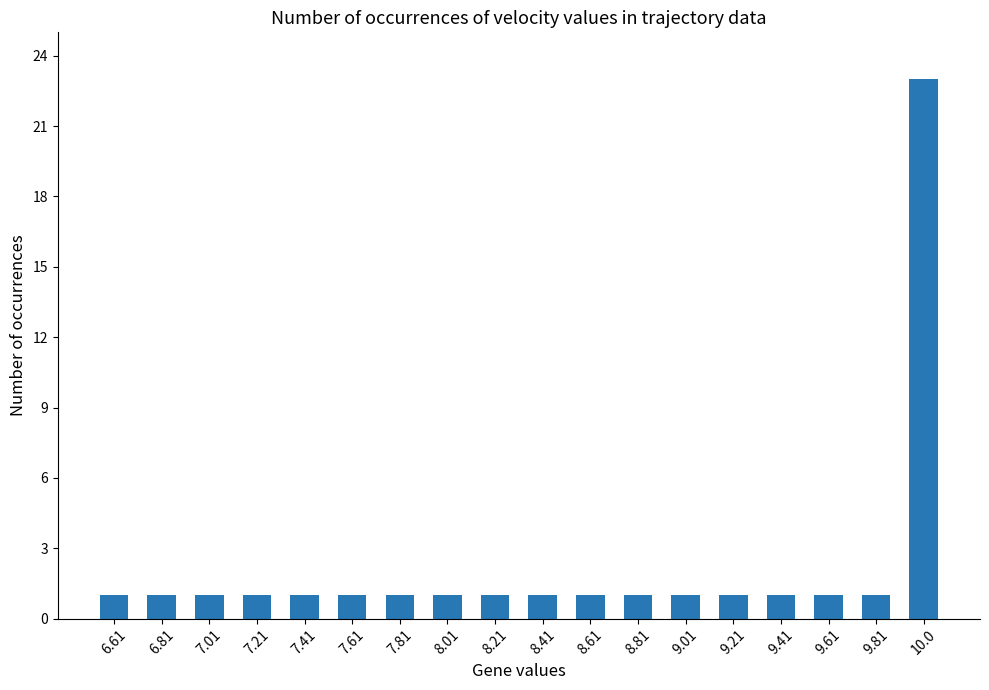

The chart shows a value of 0 at 6.61. True or false?

False